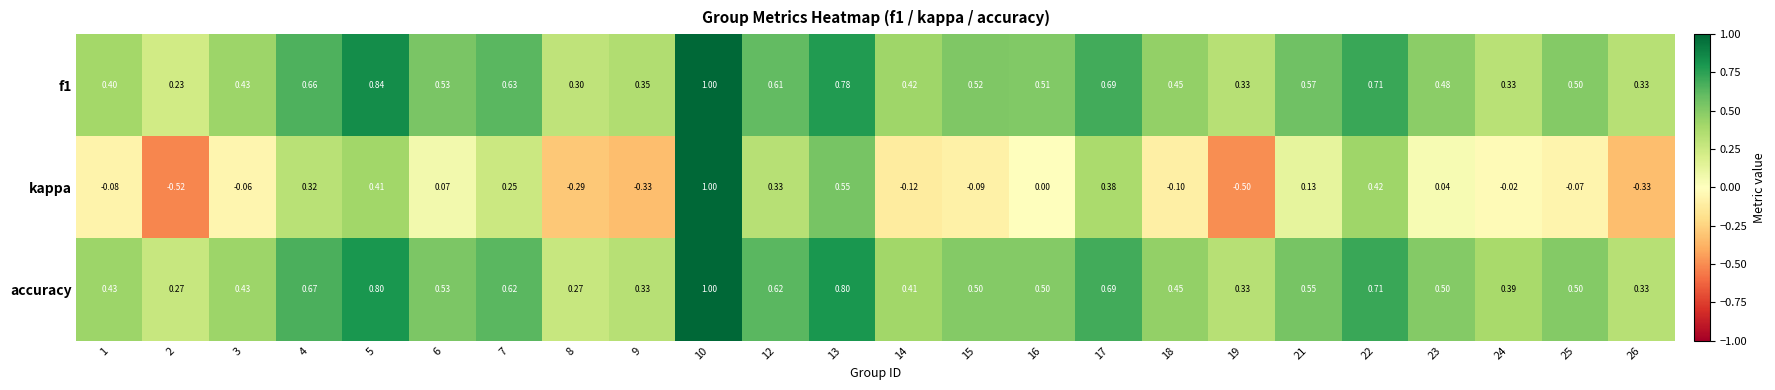

Which series changed the most between 19 and 22?

kappa